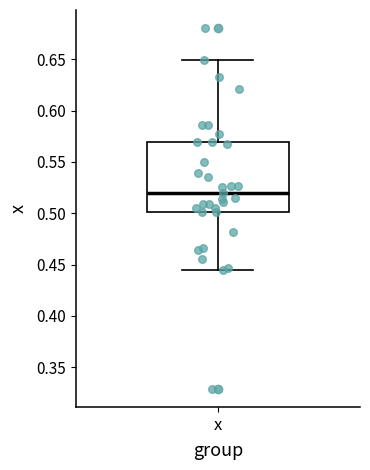

Where does the upper whisker of the box for x end on the y-axis? The values are not printed on the chart, so give them approximately, as read against the axis.

0.650